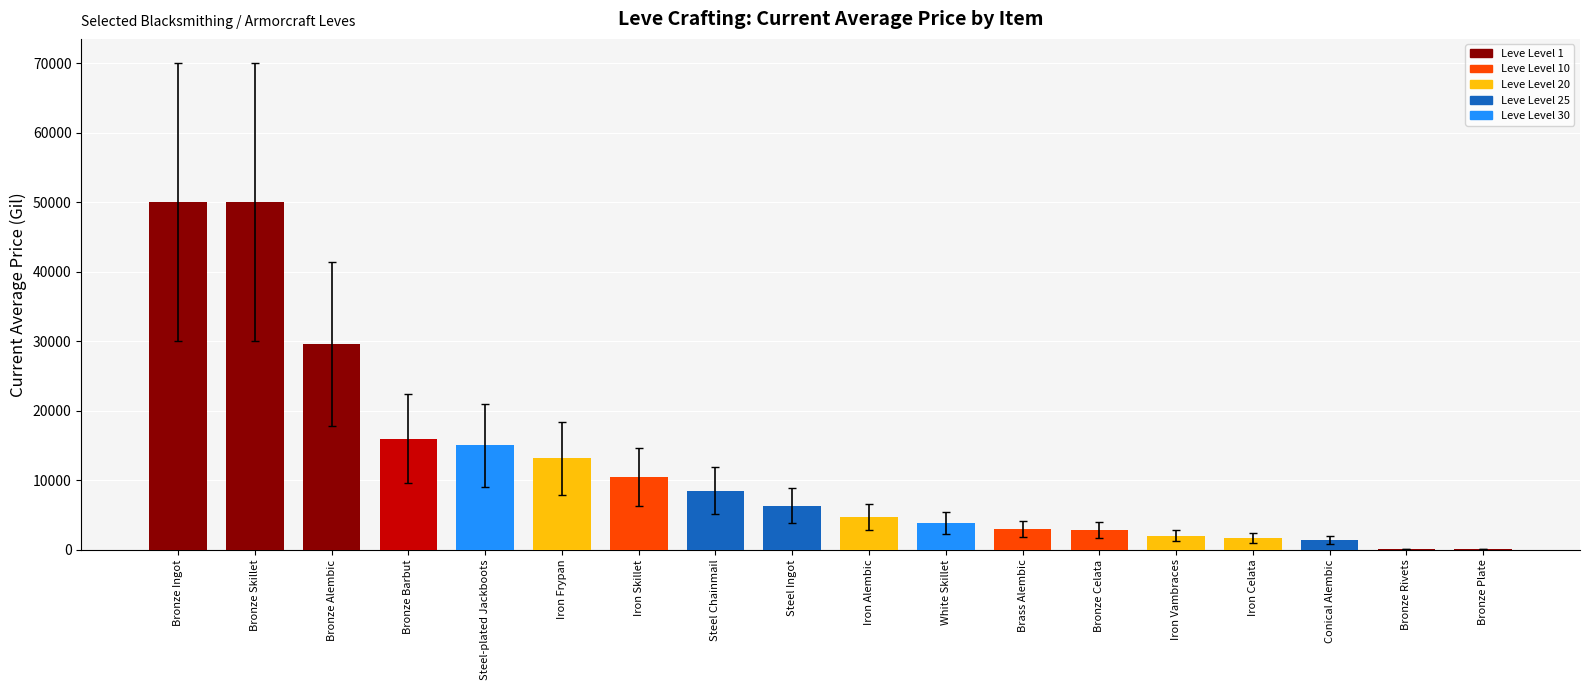

Is it true that the value at Iron Skillet is 10500.0?

True